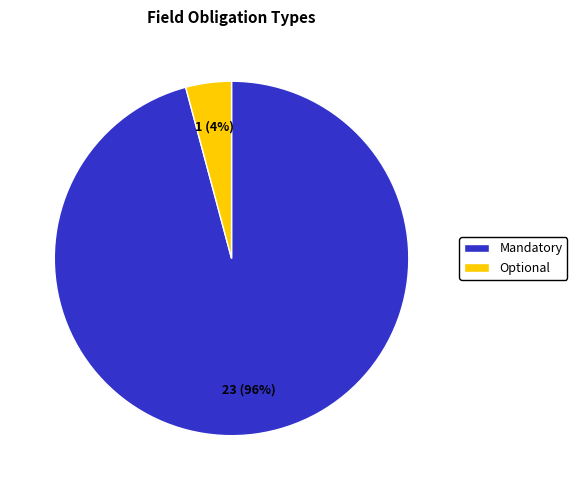

Rank the categories by value from lowest to highest.

Optional, Mandatory